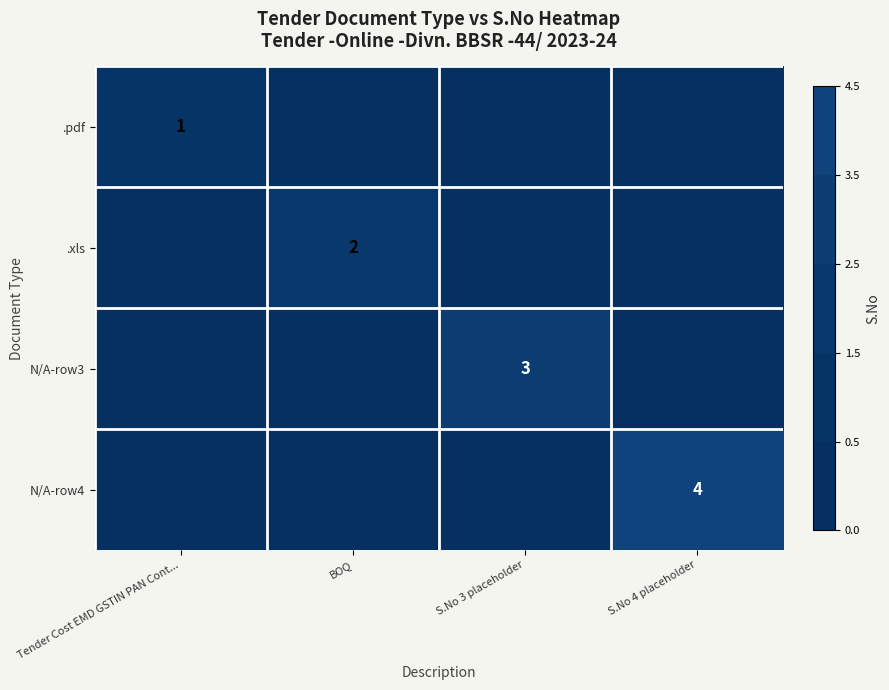

True or false: .pdf has a value of 1 at Tender Cost EMD GSTIN PAN Cont....

True